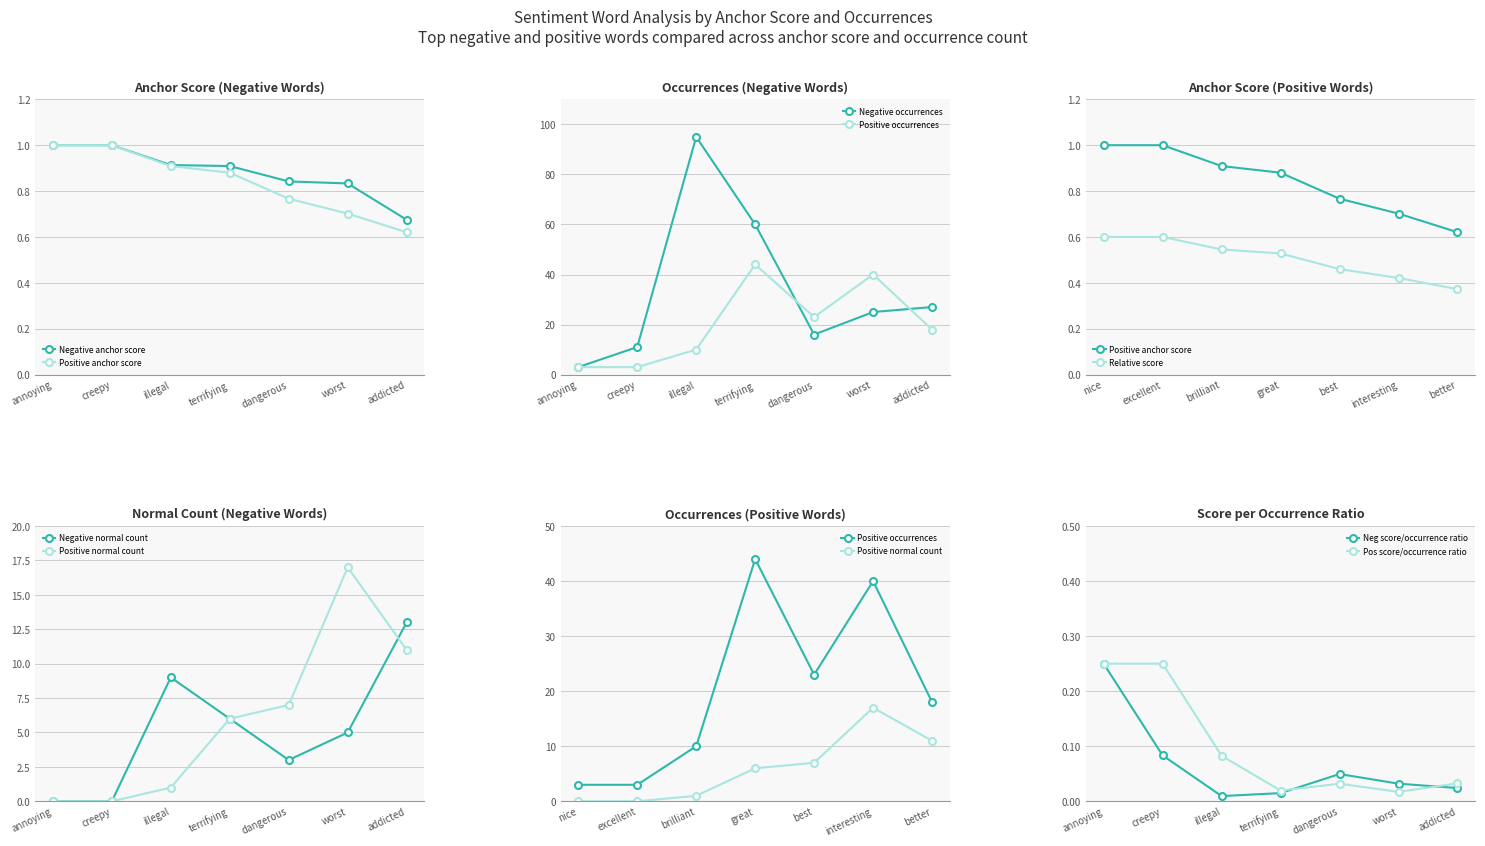

Where is the first local maximum for Negative occurrences?

illegal